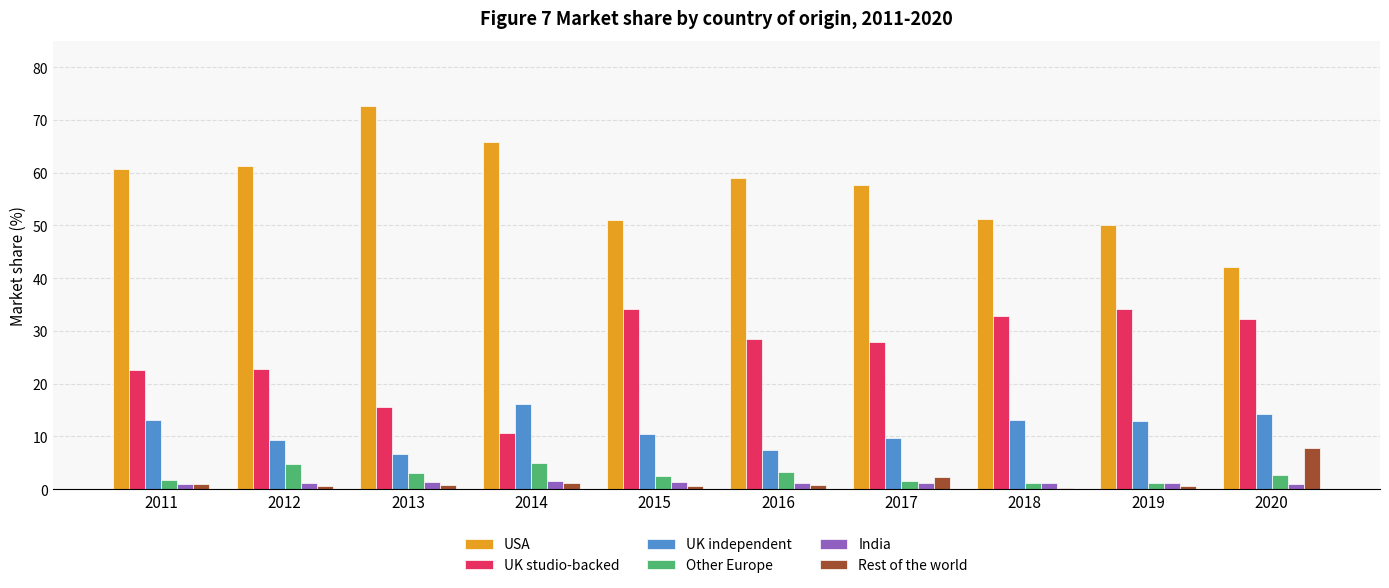

What is the maximum value shown in the chart?

72.7